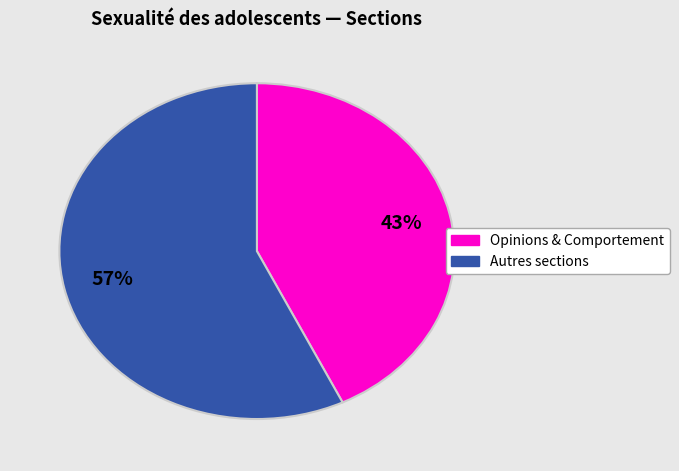

To the nearest percent, what is the difference between the largest and smallest slice percentages?

14%